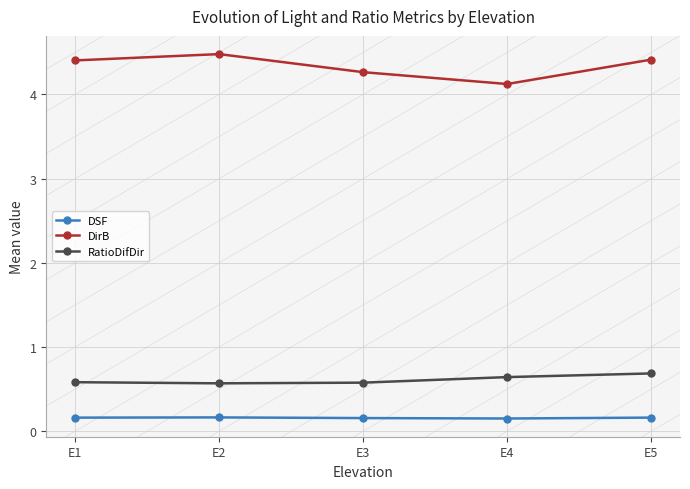

True or false: DirB and DSF intersect in this chart.

False